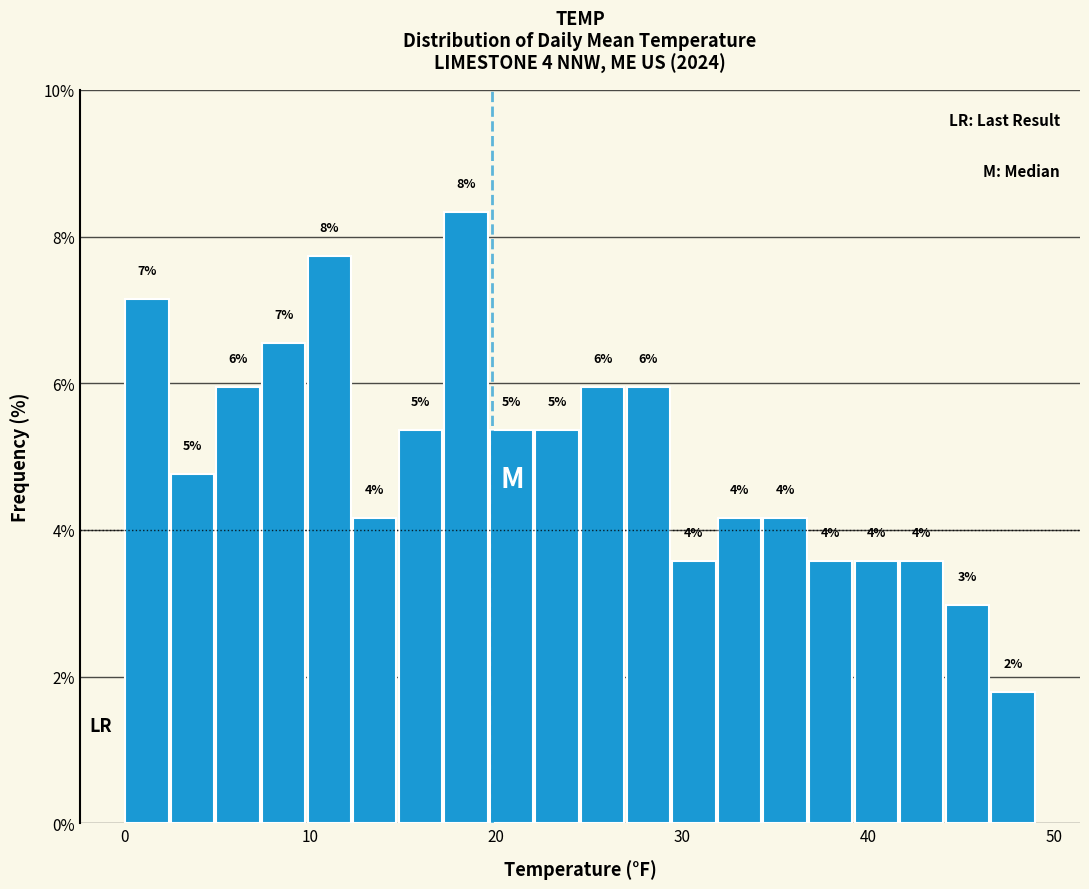

Around what value on the x-axis is the tallest bar? Give the approximate position of its centre, as read against the axis.

18